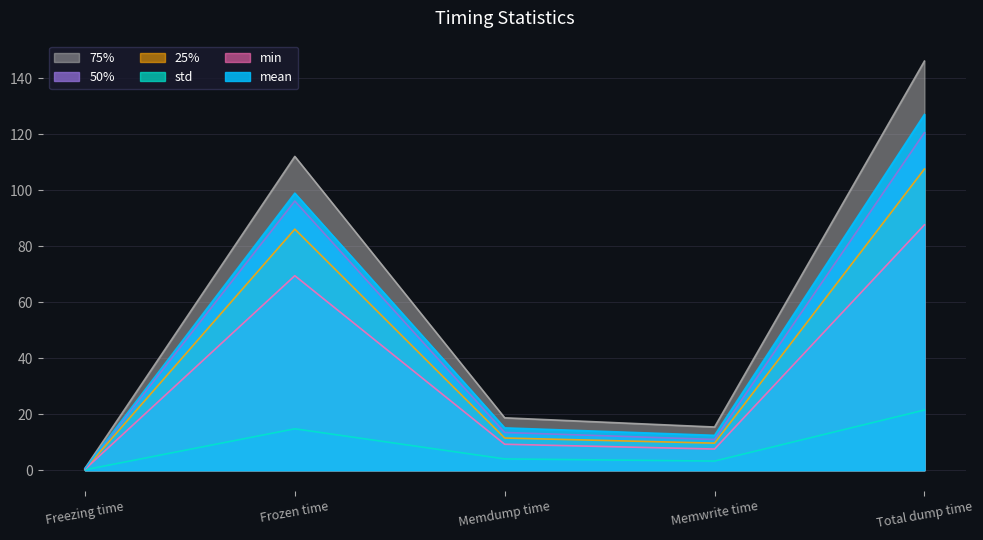

Does the chart display data point markers on the line(s)?

No